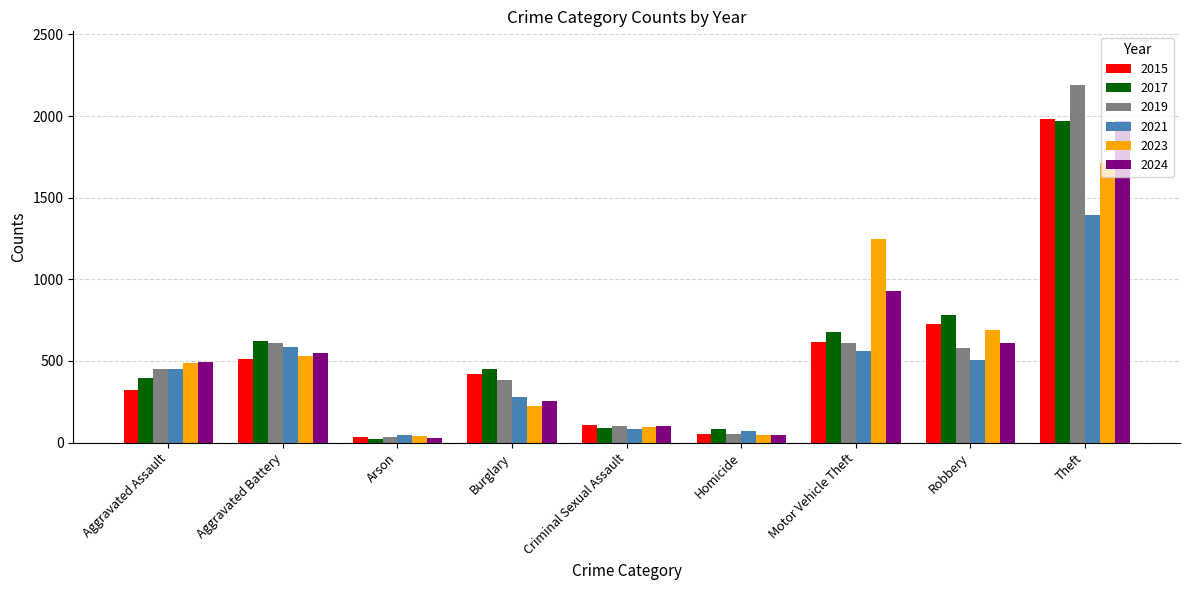

Which series has the largest range (max minus min)?

2019